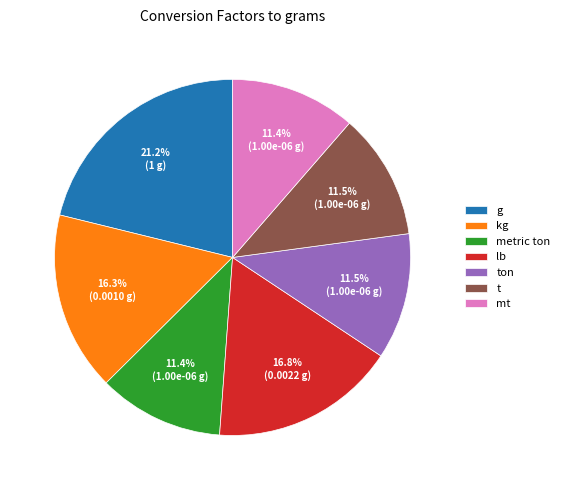

Which category has the biggest portion of the pie?

g